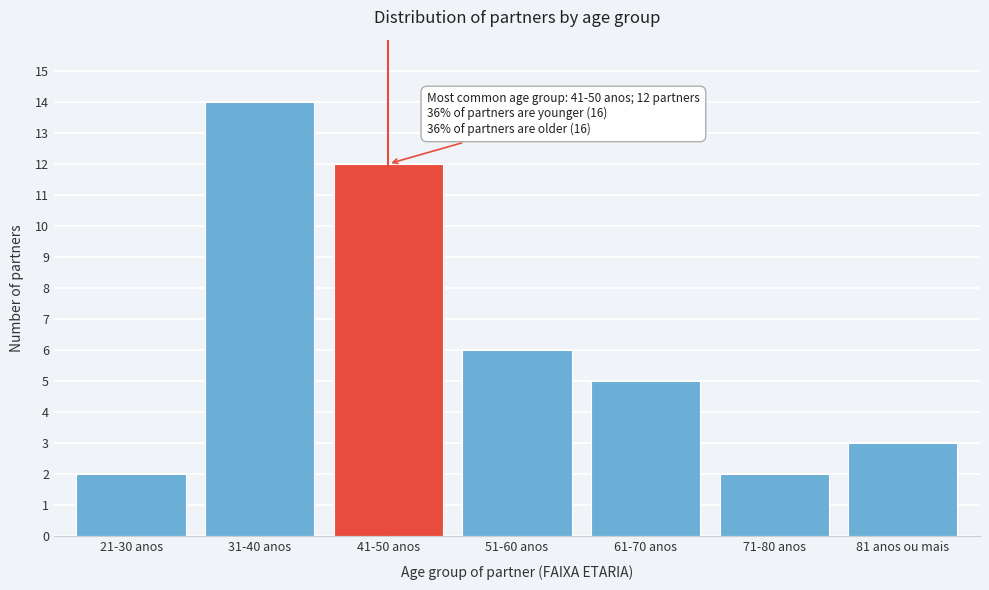

Reading left to right, list all the values displayed in this chart.

21-30 anos=2	31-40 anos=14	41-50 anos=12	51-60 anos=6	61-70 anos=5	71-80 anos=2	81 anos ou mais=3